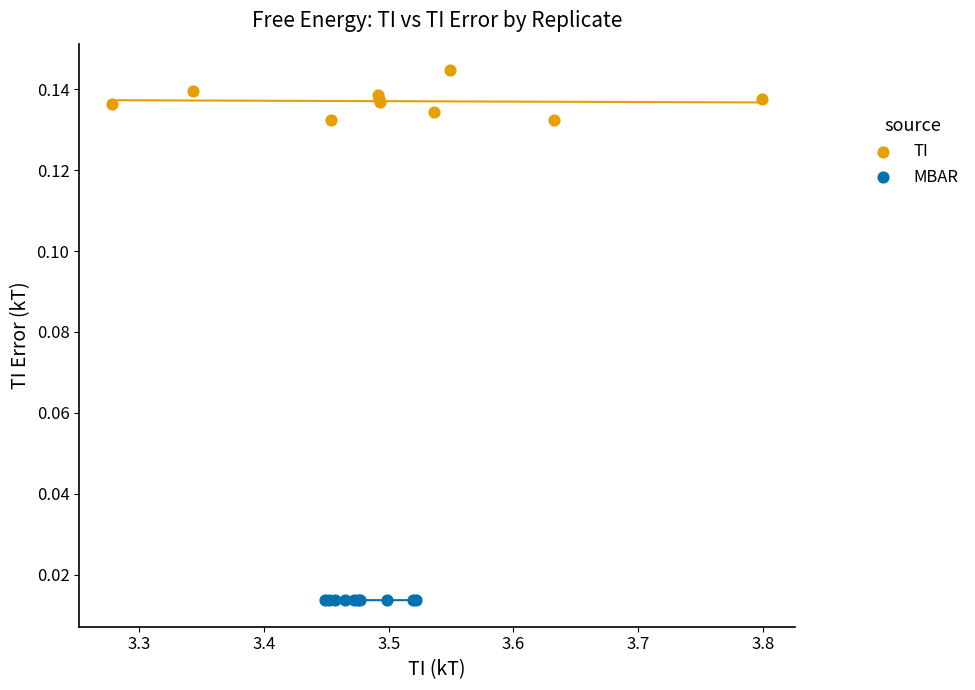

Which series contains the highest Y value?

TI